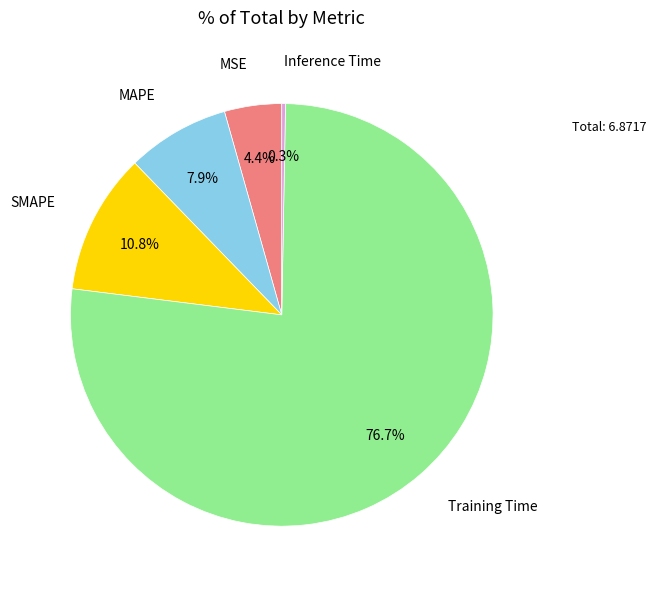

Is there a majority slice in this chart?

Yes